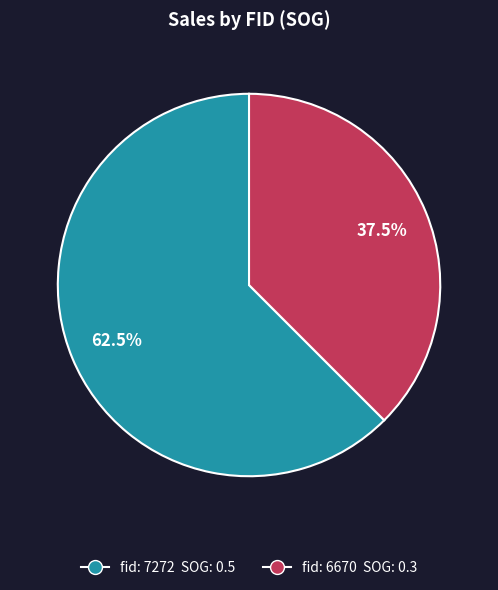

Is there any slice that represents more than half of the pie?

Yes